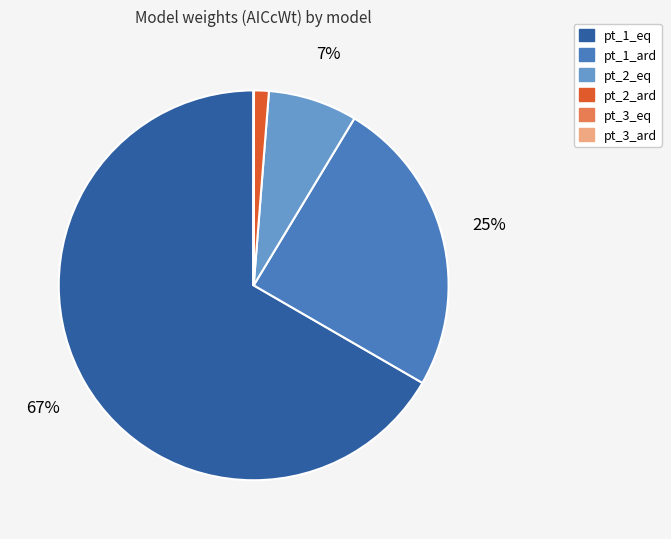

What is the largest slice in the pie chart?

pt_1_eq